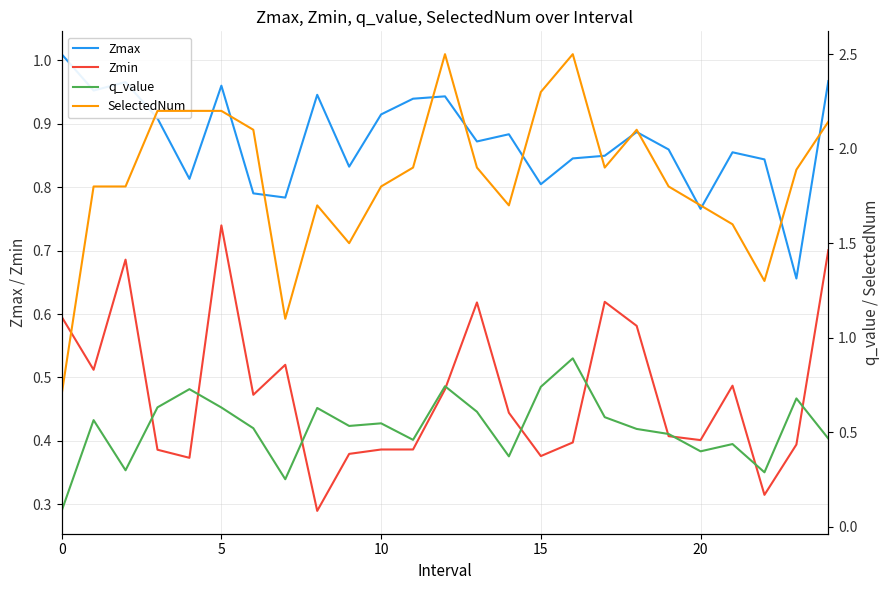

What is the approximate value of q_value at 7?

0.3